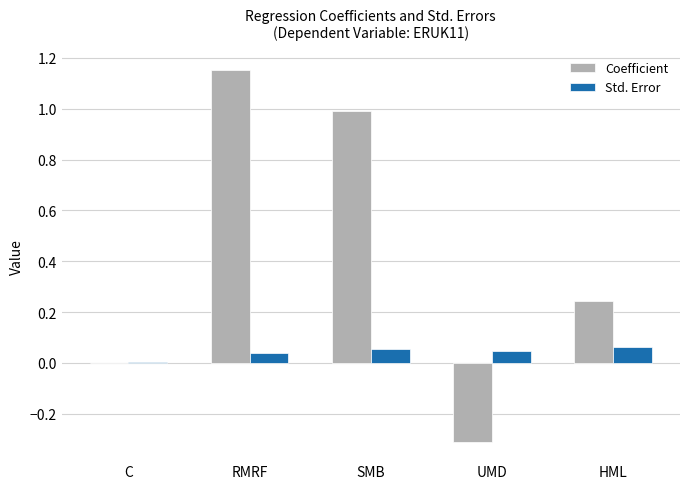

Which series changed the most between C and RMRF?

Coefficient